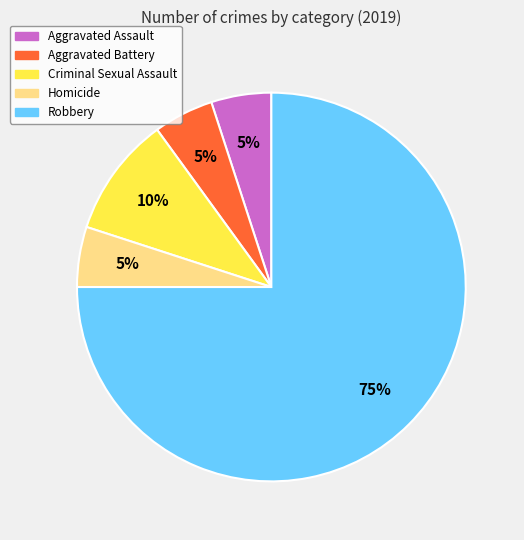

Does Robbery represent more than half of the total?

Yes